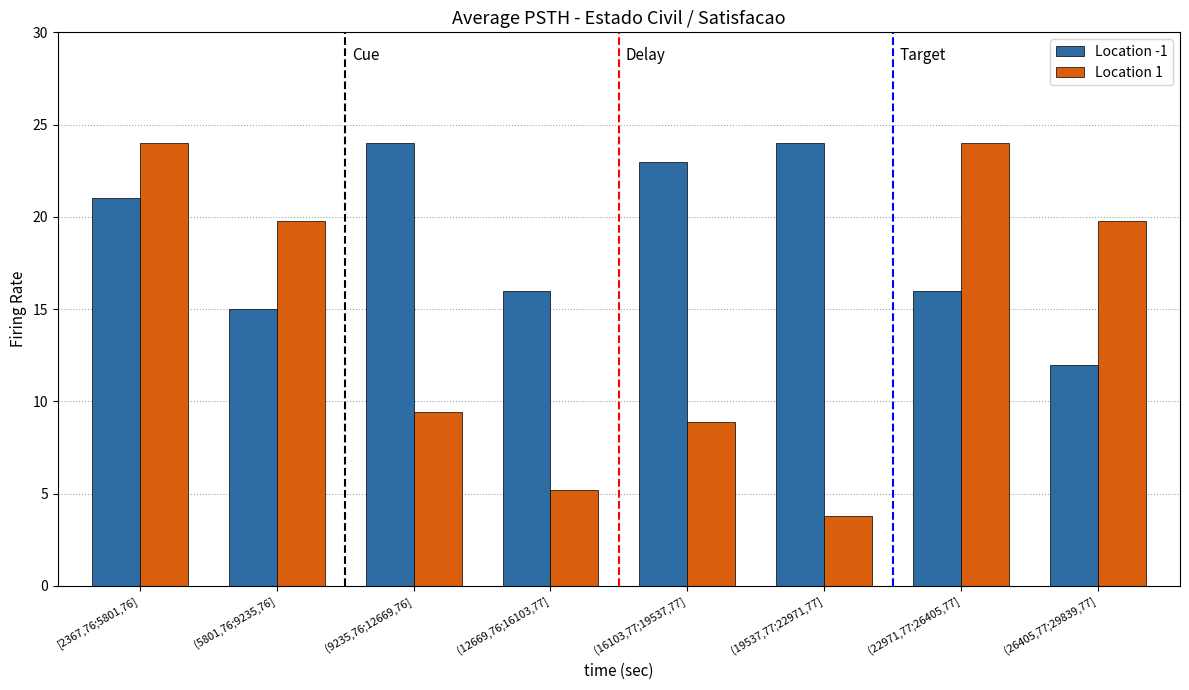

What is the difference between the second highest and second lowest values in the Location 1 series?

18.8